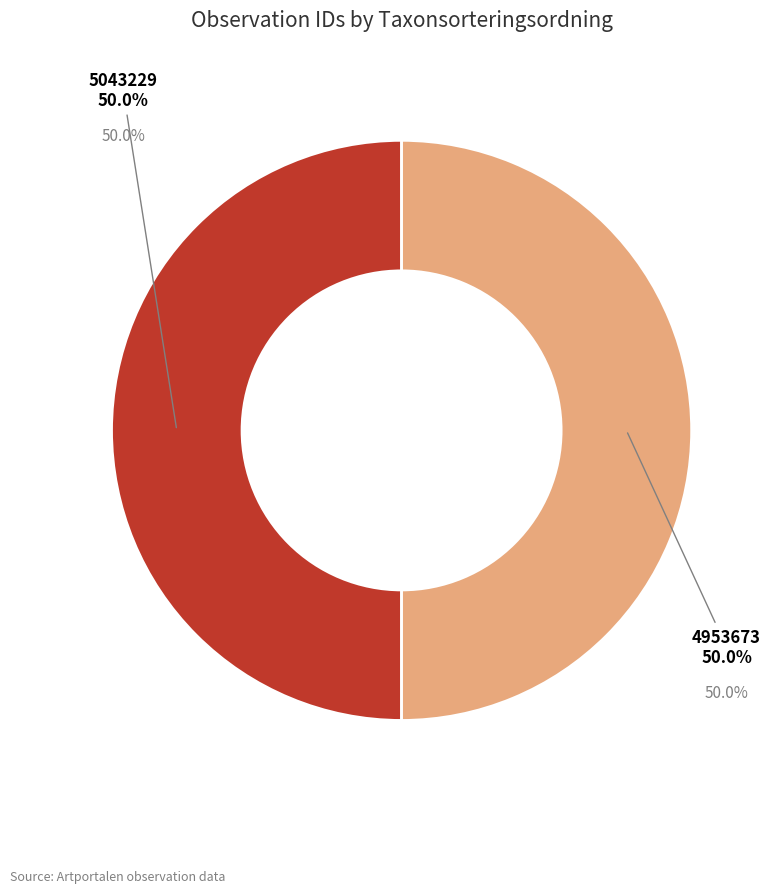

What is the ratio of the value at 5043229 to the value at 4953673?

1.0